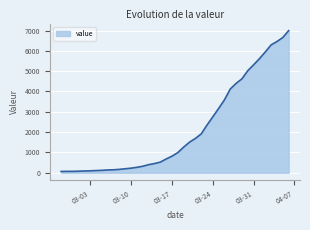

What is the difference between the maximum and second lowest values?

6927